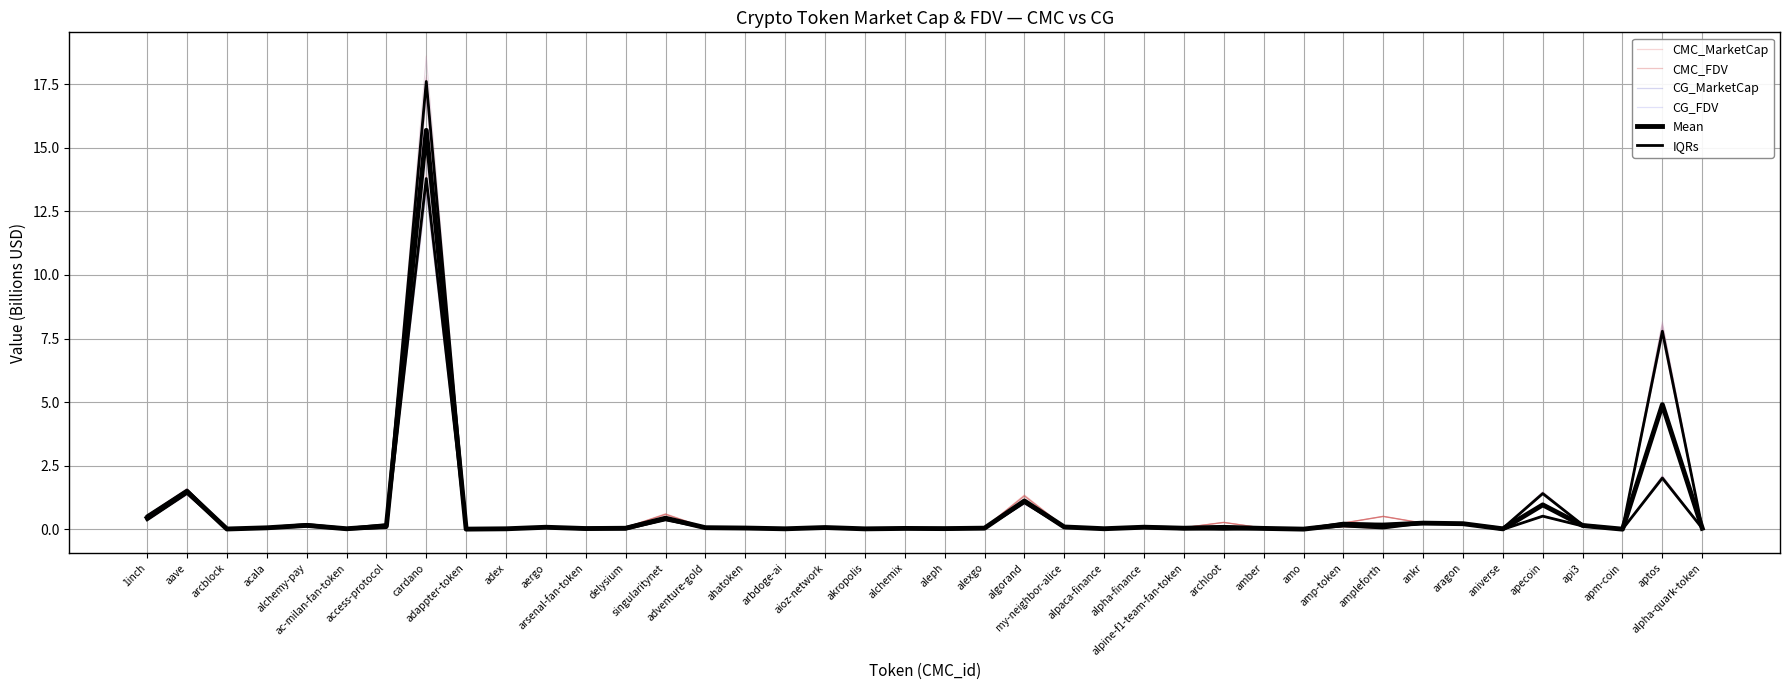

What are all the series names shown in the legend?

CMC_MarketCap, CMC_FDV, CG_MarketCap, CG_FDV, Mean, IQRs